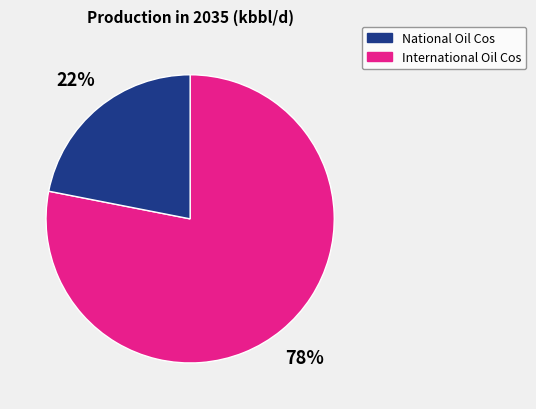

To the nearest percent, what is the difference between the largest and smallest slice percentages?

56%